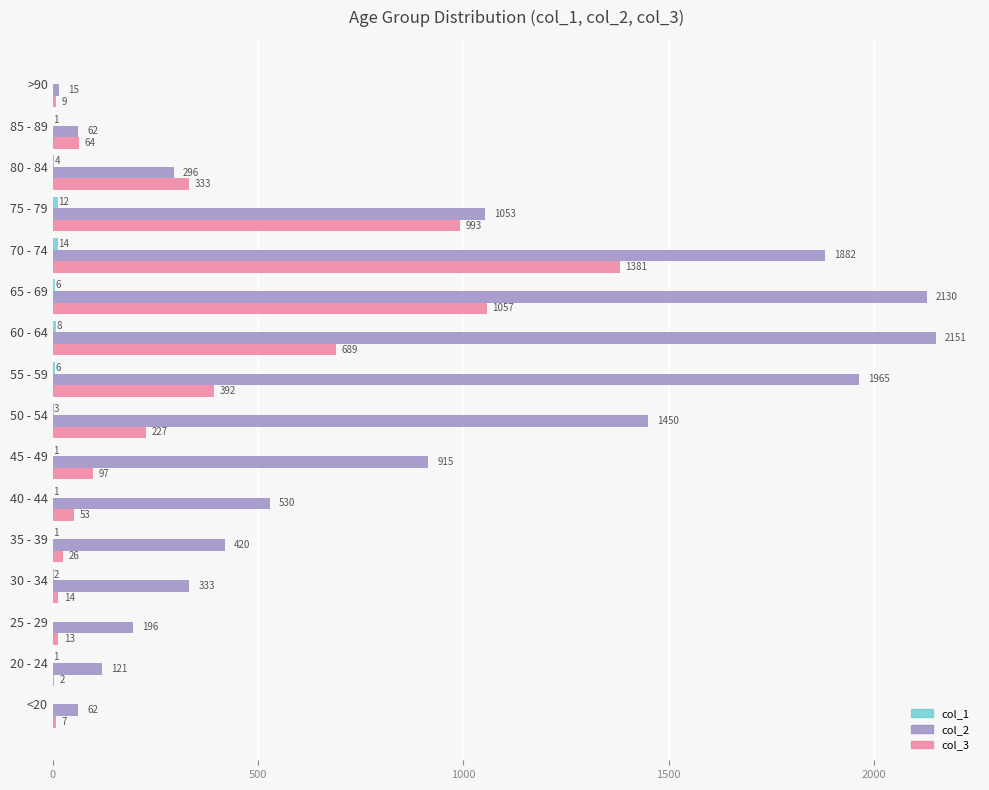

What is the total value across all series at 85 - 89?

127